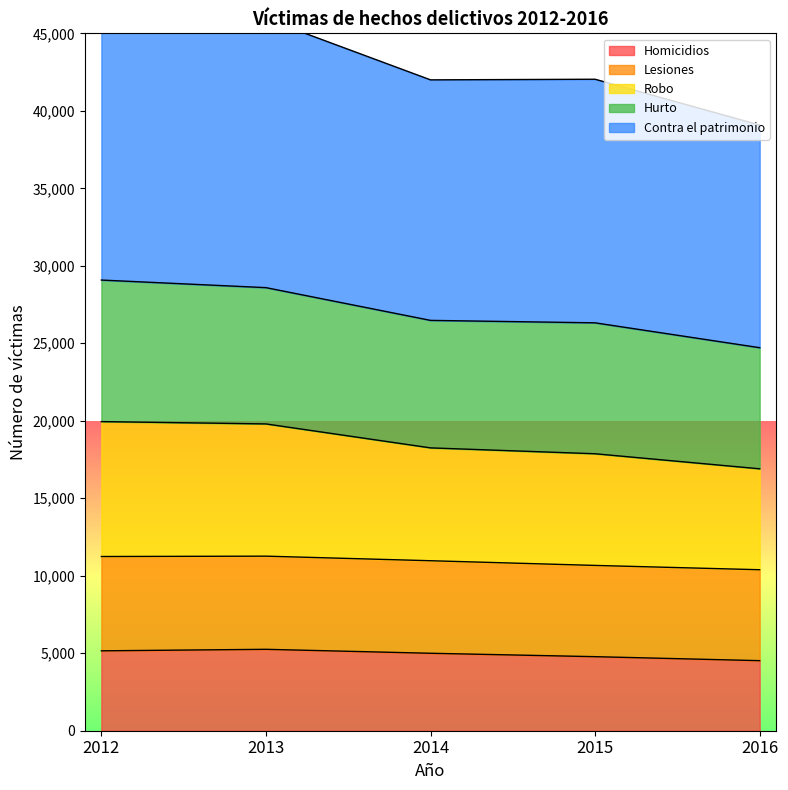

At which label does Robo reach its peak?

2012